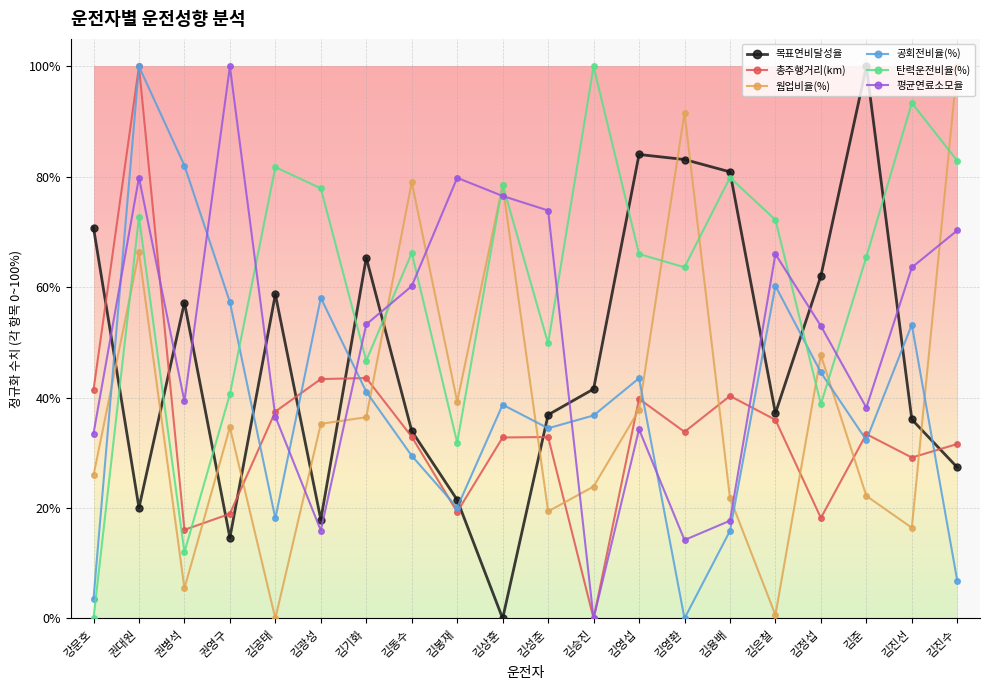

What is the label of the 10th point from the left?

김상훈